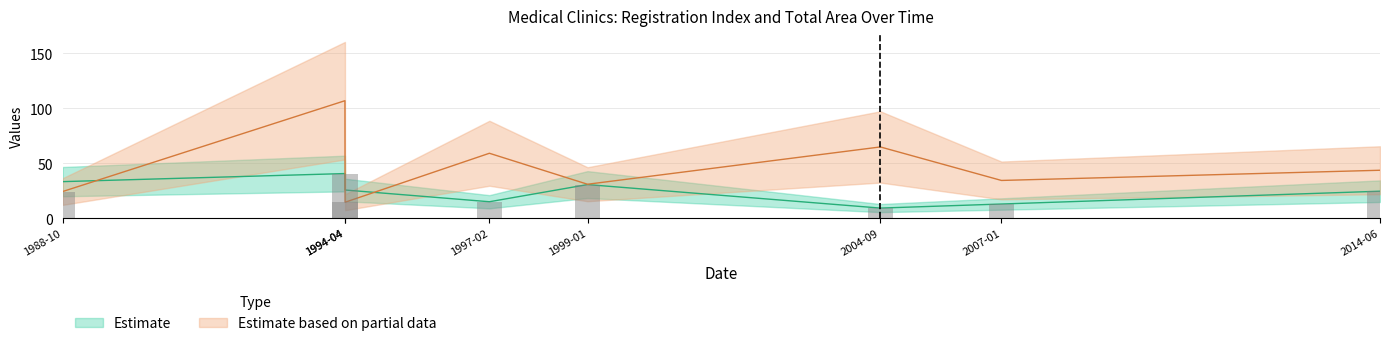

What is the label of the 8th bar from the left?

2014-06